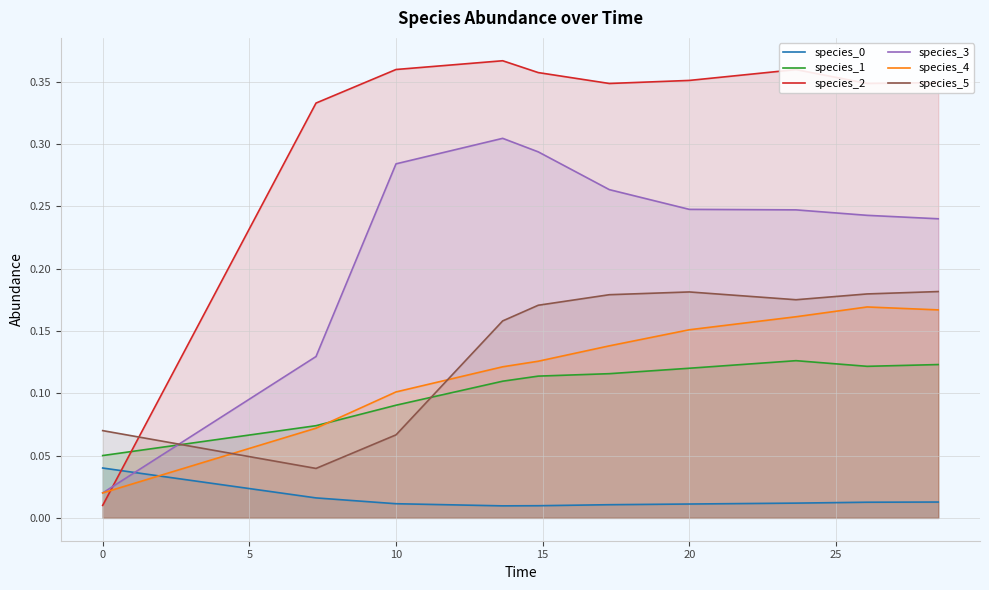

List the series in order of their peak value, highest first.

species_2, species_3, species_5, species_4, species_1, species_0